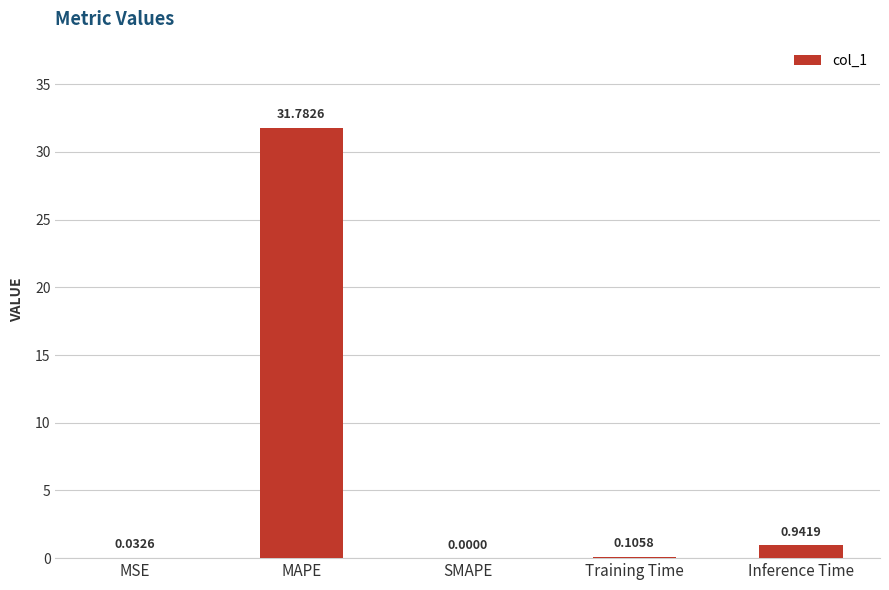

Which category has the highest value across all series?

MAPE